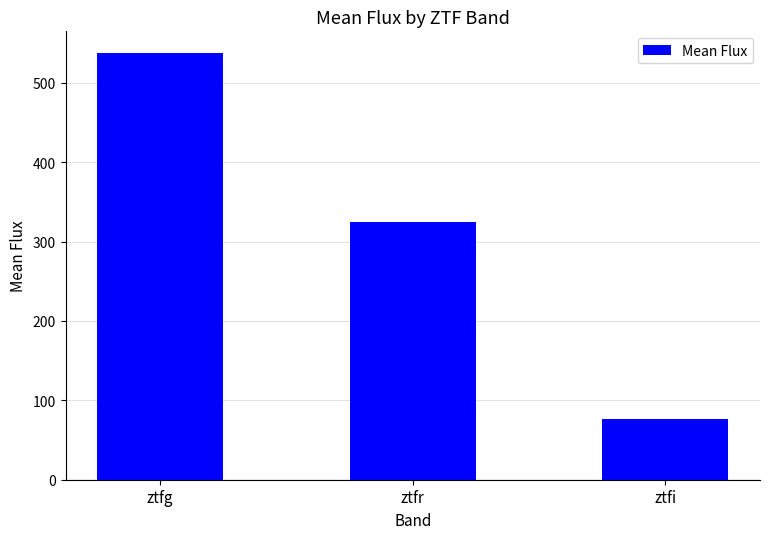

Which has a higher value, ztfr or ztfg?

ztfg